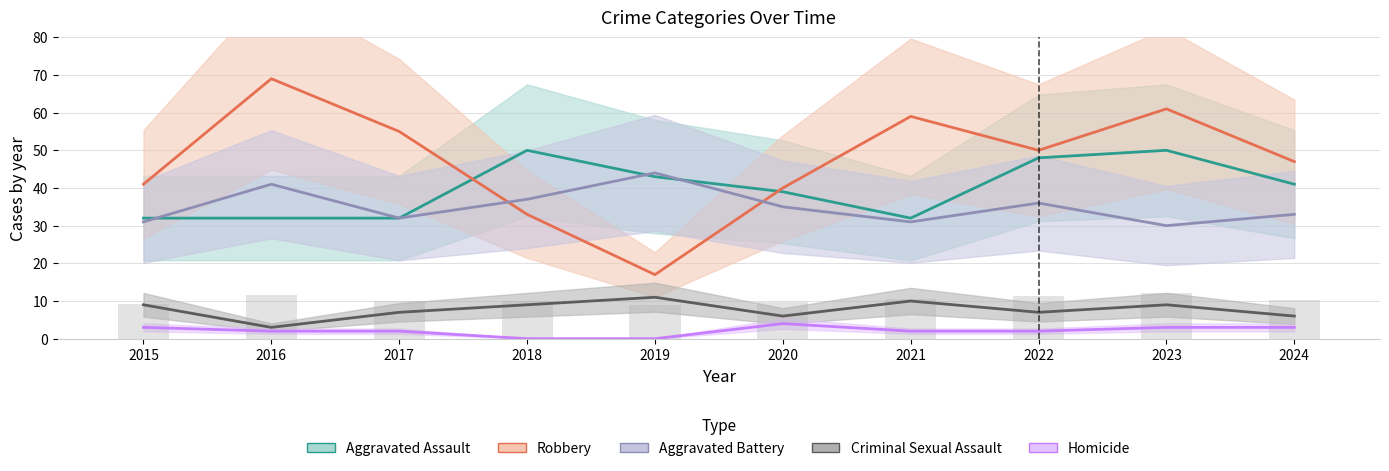

What is the value of the Aggravated Battery bar at the 7th from the left?

31